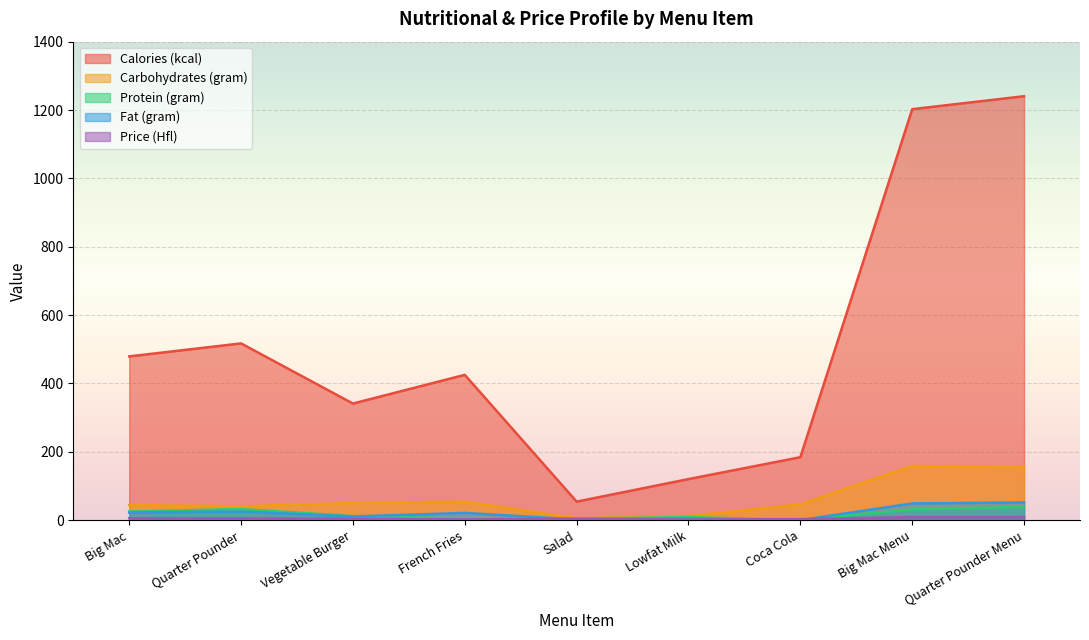

Reading left to right, list all the values displayed in this chart.

Calories (kcal): 479.0	517.0	341.0	425.0	54.0	120.0	184.0	1202.4	1240.4
Carbohydrates (gram): 44.0	40.4	50.0	54.0	5.0	12.0	46.0	158.5	154.9
Protein (gram): 25.0	32.4	11.7	5.0	4.0	9.0	0.0	31.3	38.7
Fat (gram): 22.0	25.0	10.6	21.0	2.0	4.0	0.0	48.7	51.7
Price (Hfl): 5.5	5.0	4.0	1.9	4.0	1.8	2.8	8.9	8.9